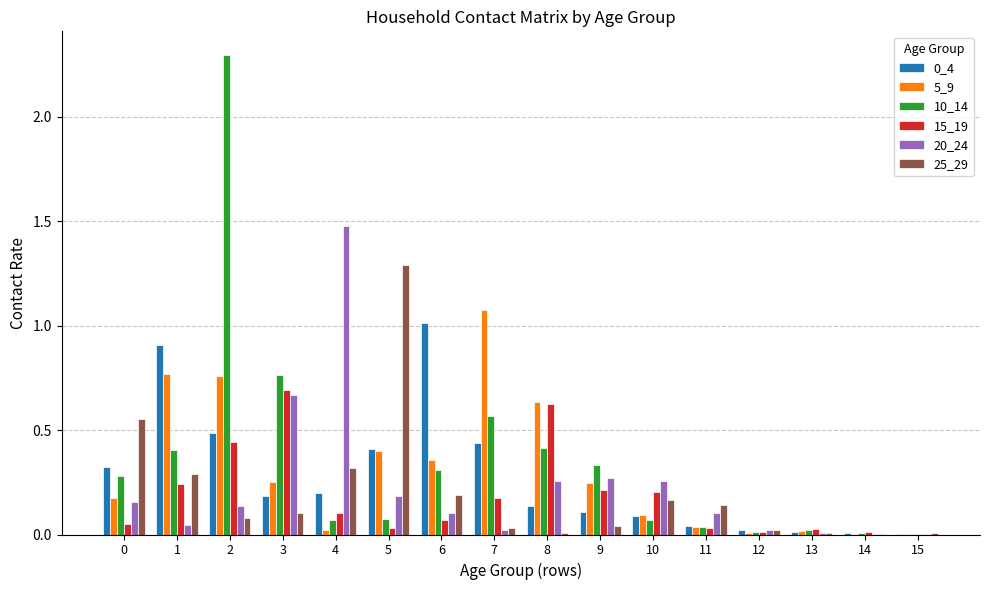

Is the value of 15_19 at 3 greater than the value of 20_24 at 12?

Yes